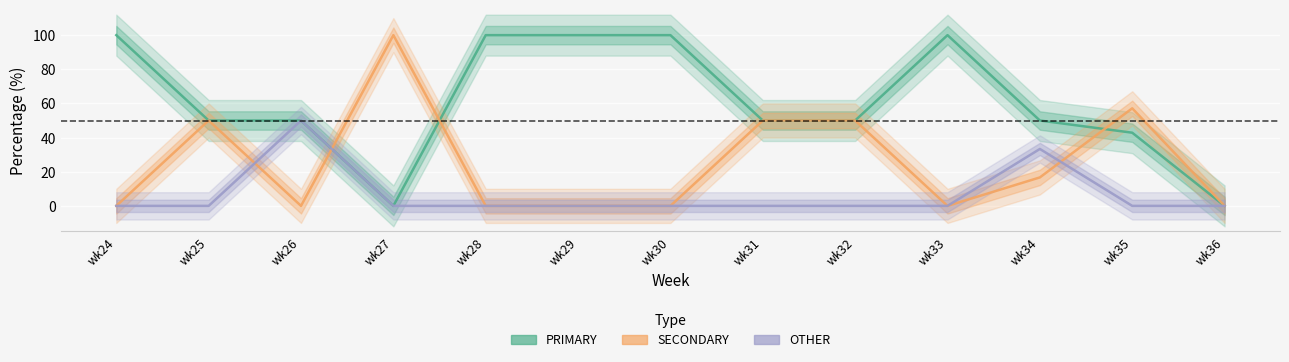

How many positive values does the SECONDARY series have?

6